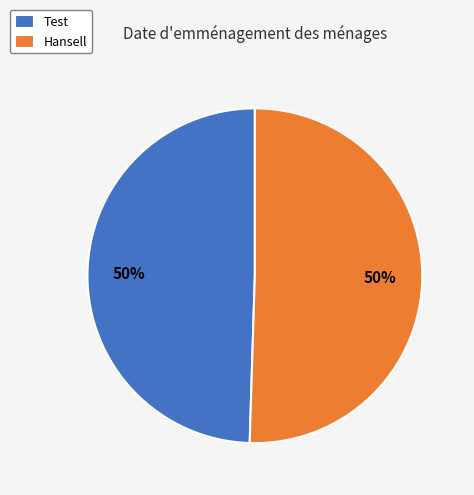

What is the ratio of the value at Hansell to the value at Test?

1.0